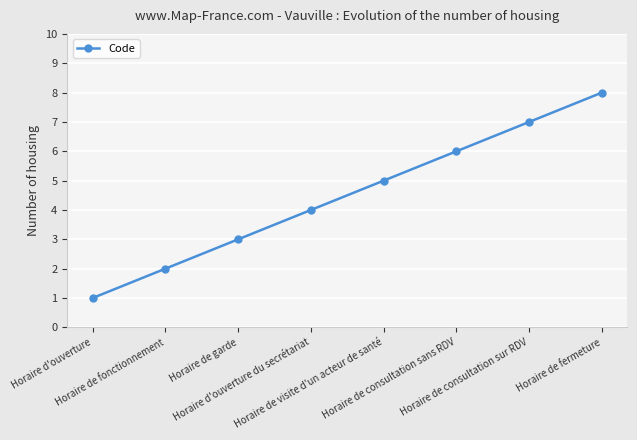

Count the number of data series in this chart.

1